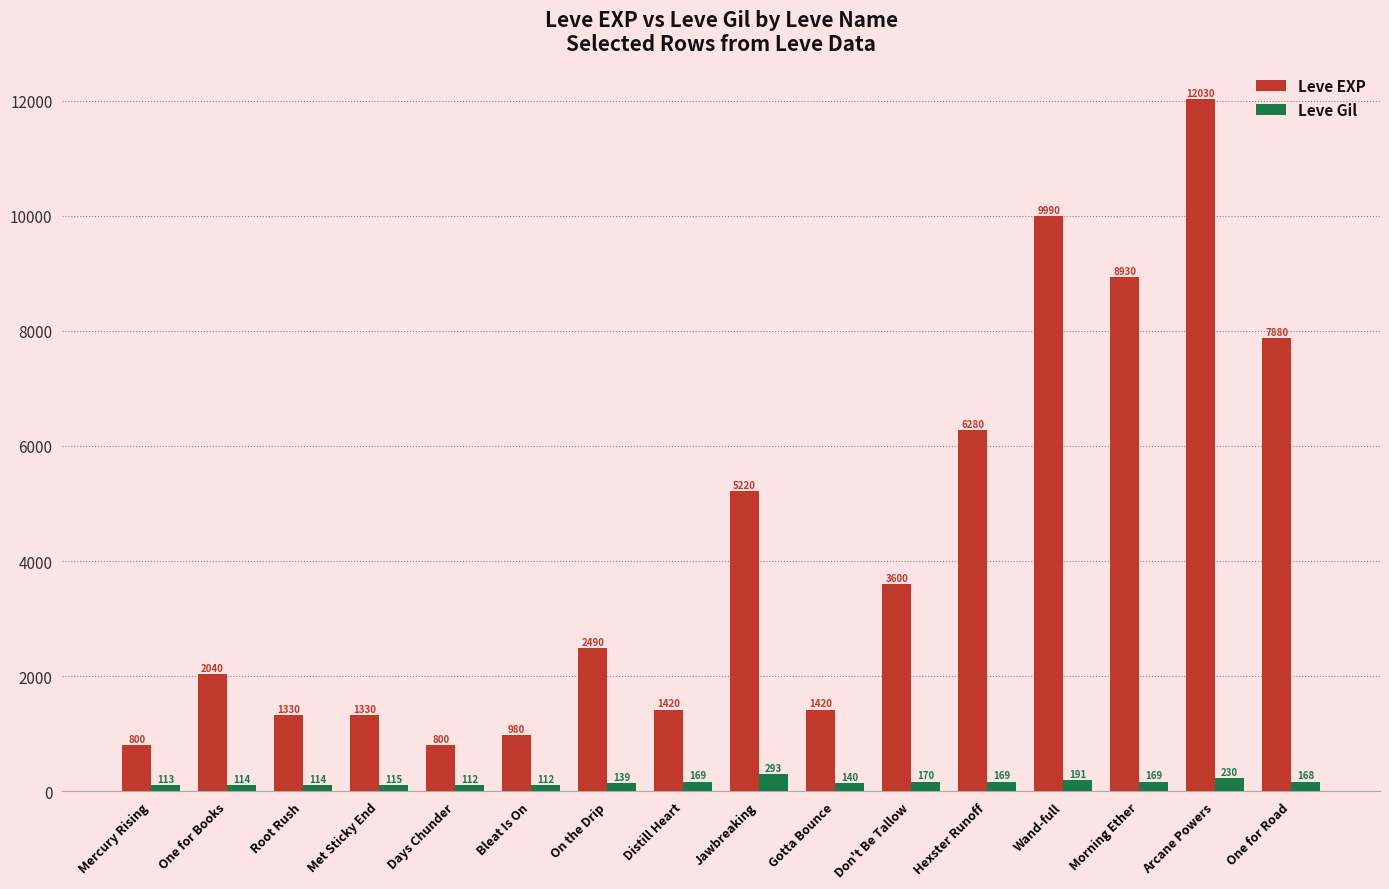

At which label does Leve Gil first exceed 168?

Distill Heart